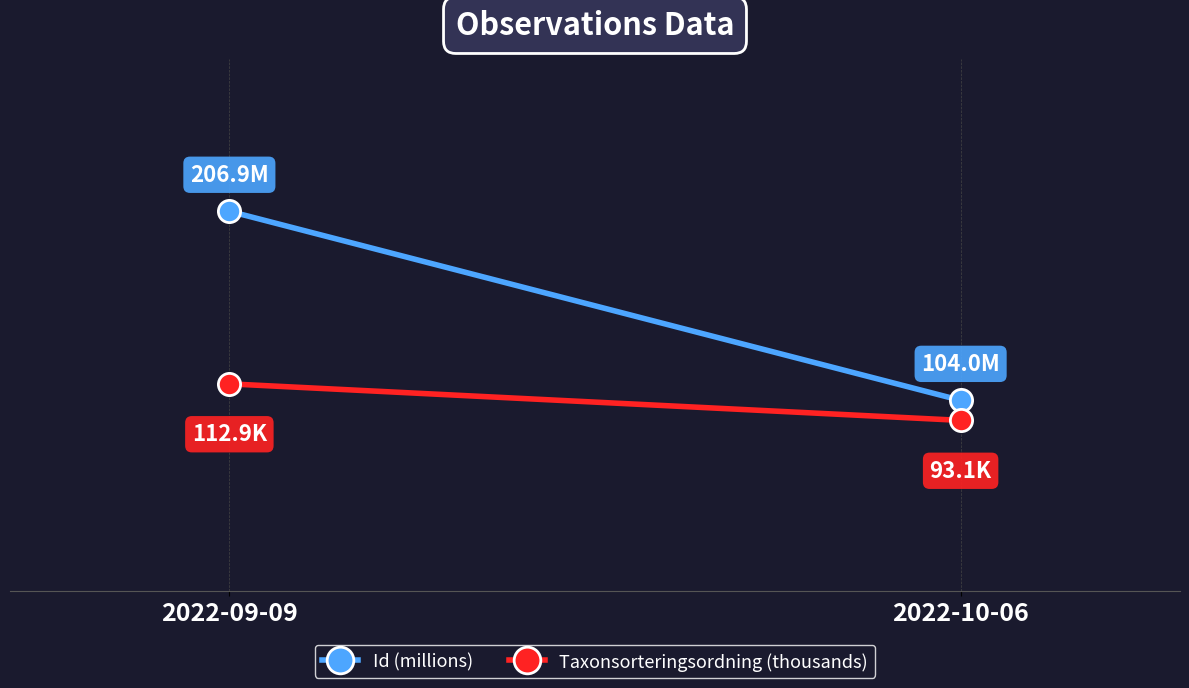

What is the difference between the highest and lowest values at 2022-09-09?

94.0